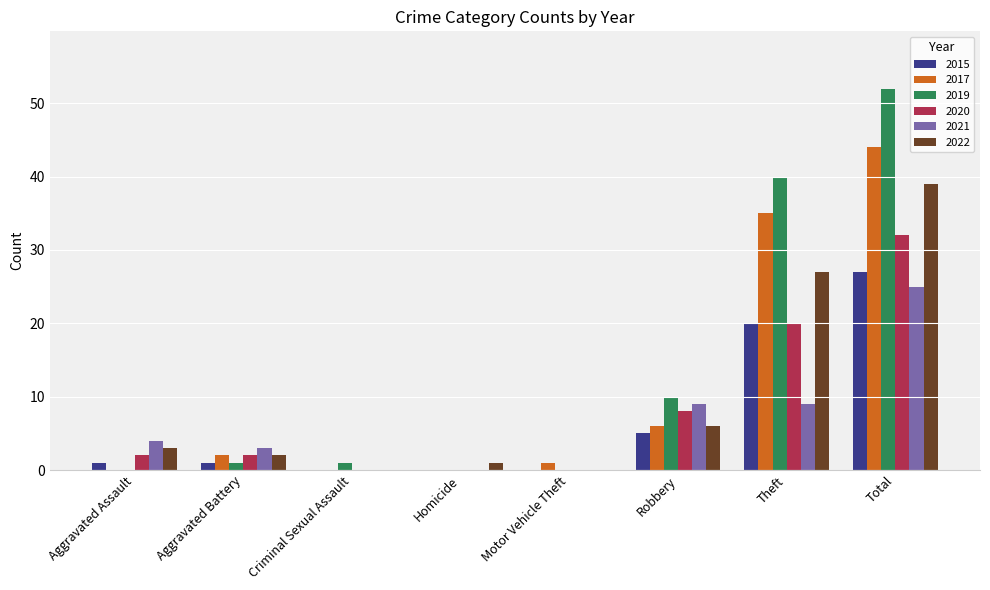

Which series has the widest spread of values?

2019